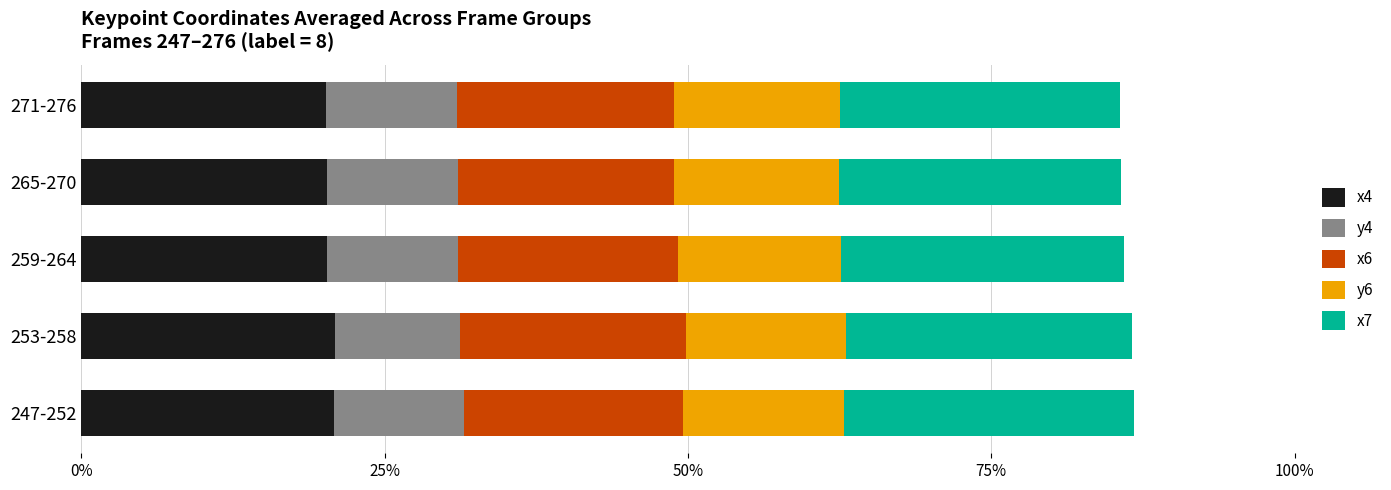

What is the total value across all series at 247-252?

86.7